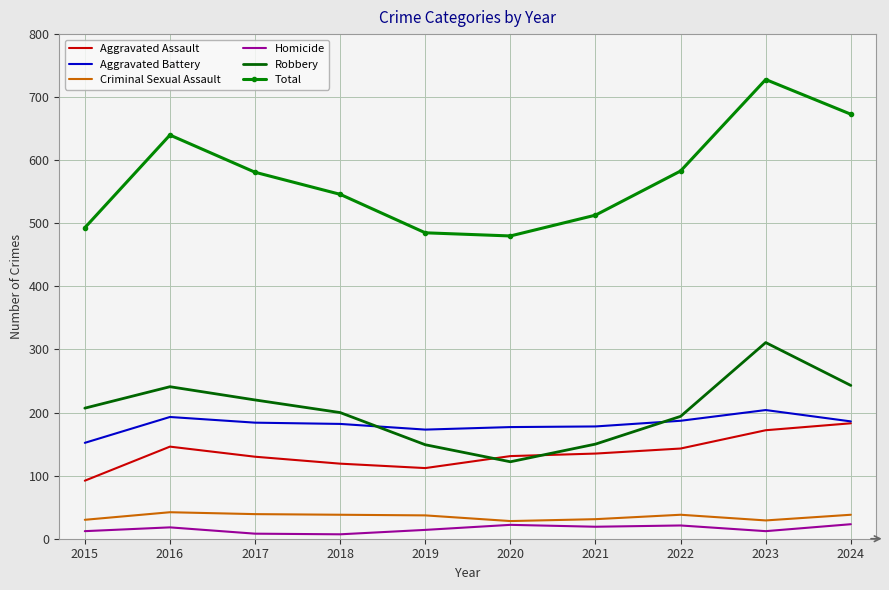

Which series has the largest range (max minus min)?

Total